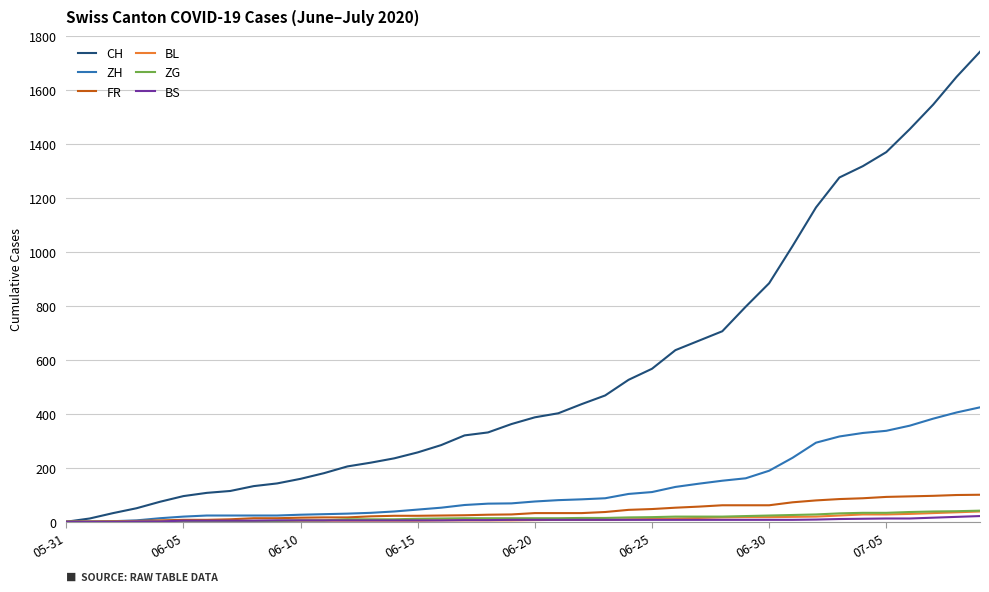

Count the number of categories in the chart.

40